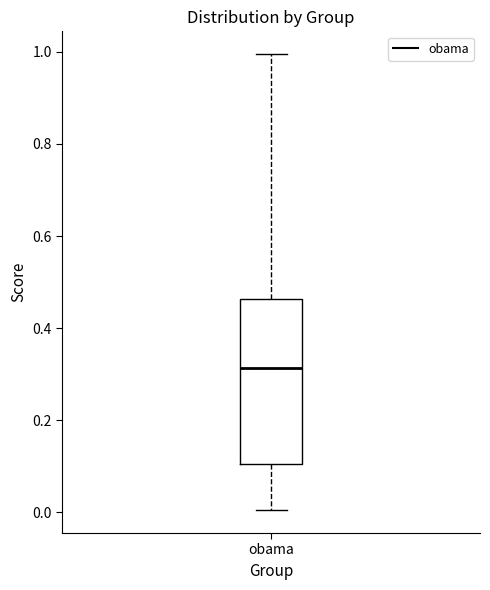

Where is the lower edge of the box for obama on the y-axis? The values are not printed on the chart, so give them approximately, as read against the axis.

0.10